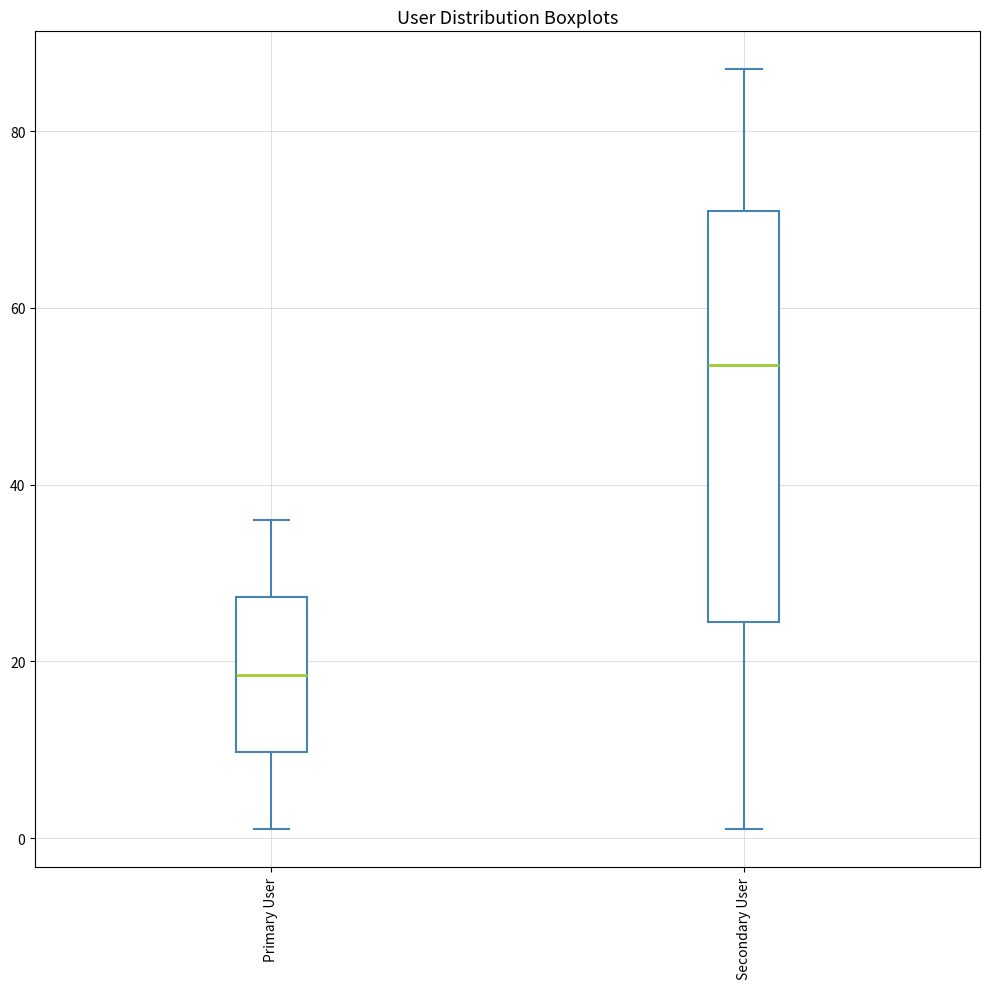

Comparing the boxes themselves (not the whiskers), which one is the tallest?

Secondary User